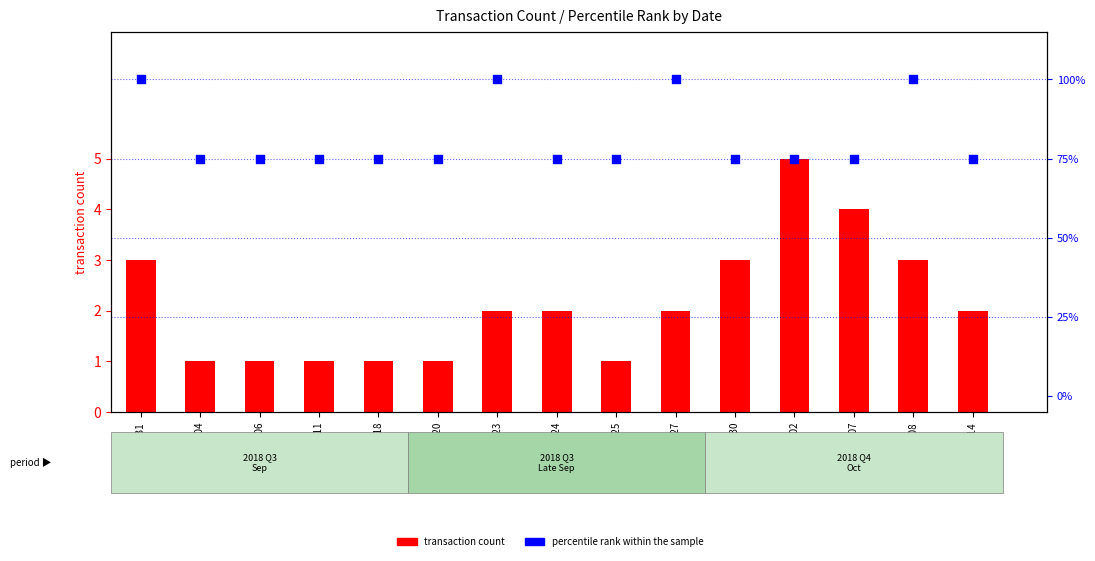

What is the total value across all series at 2018-09-06?

76